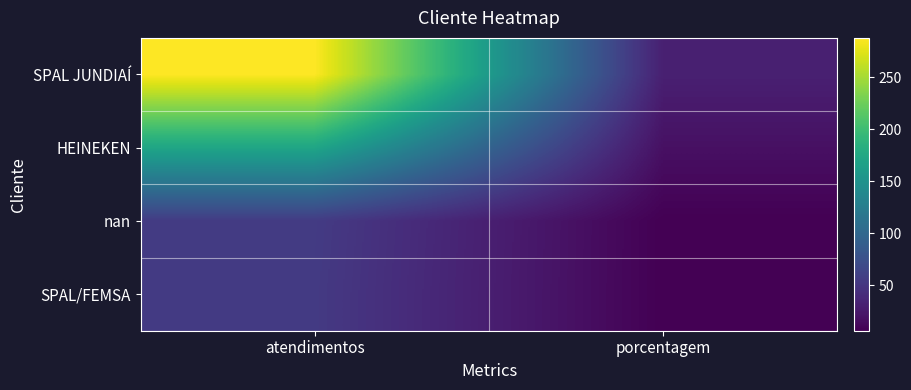

How many data points does each series have?

2